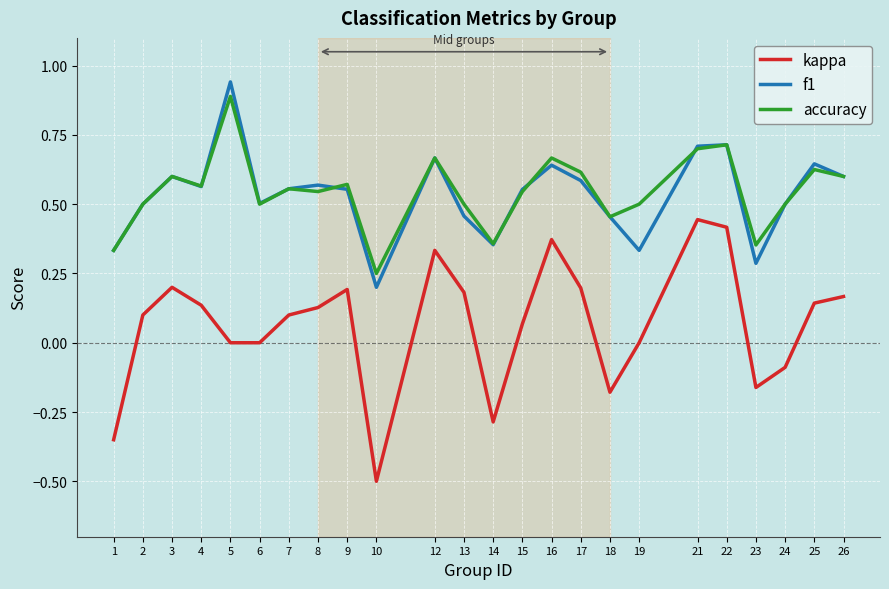

What is the total value across all series at 2?

1.1